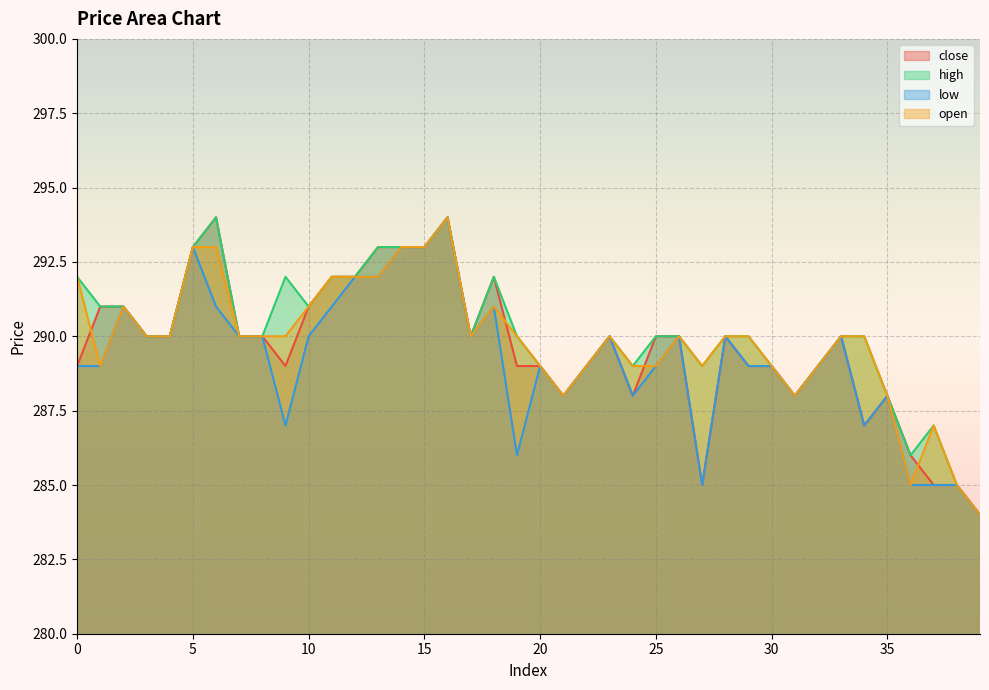

Rank the series by their maximum value, from lowest to highest.

close, high, low, open